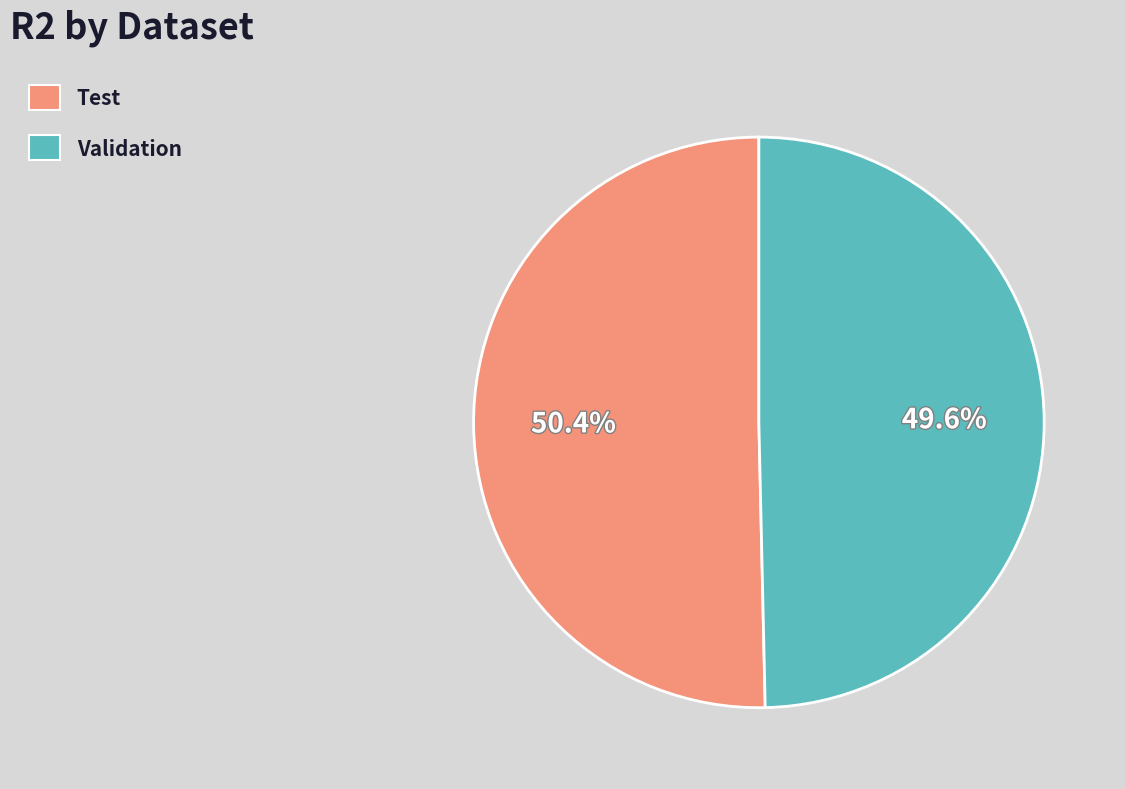

To the nearest percent, what is the difference between the largest and smallest slice percentages?

1%